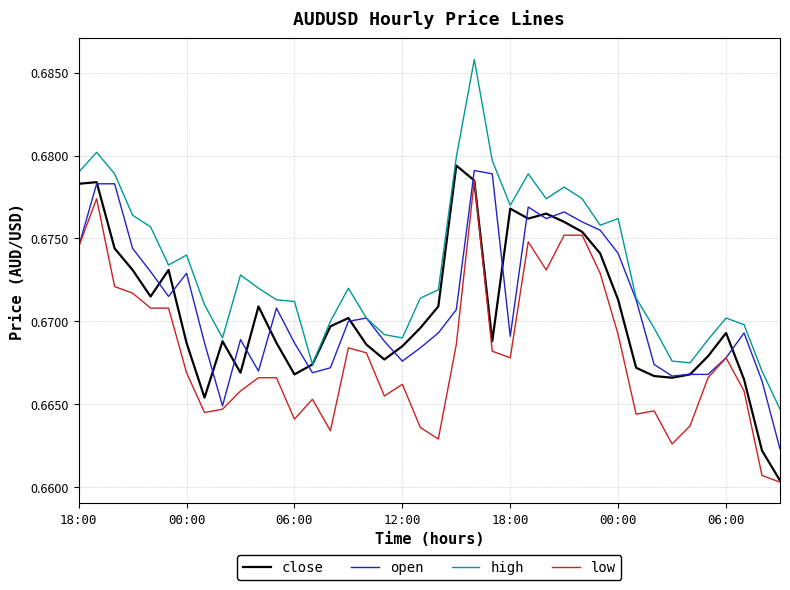

True or false: high and low intersect in this chart.

False